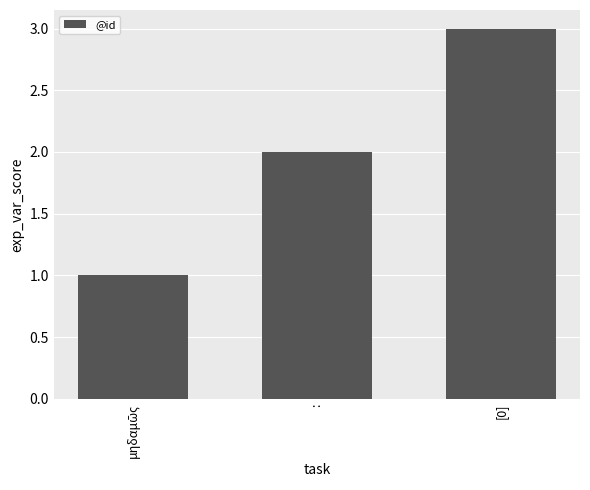

The value at [0] is 5. True or false?

False